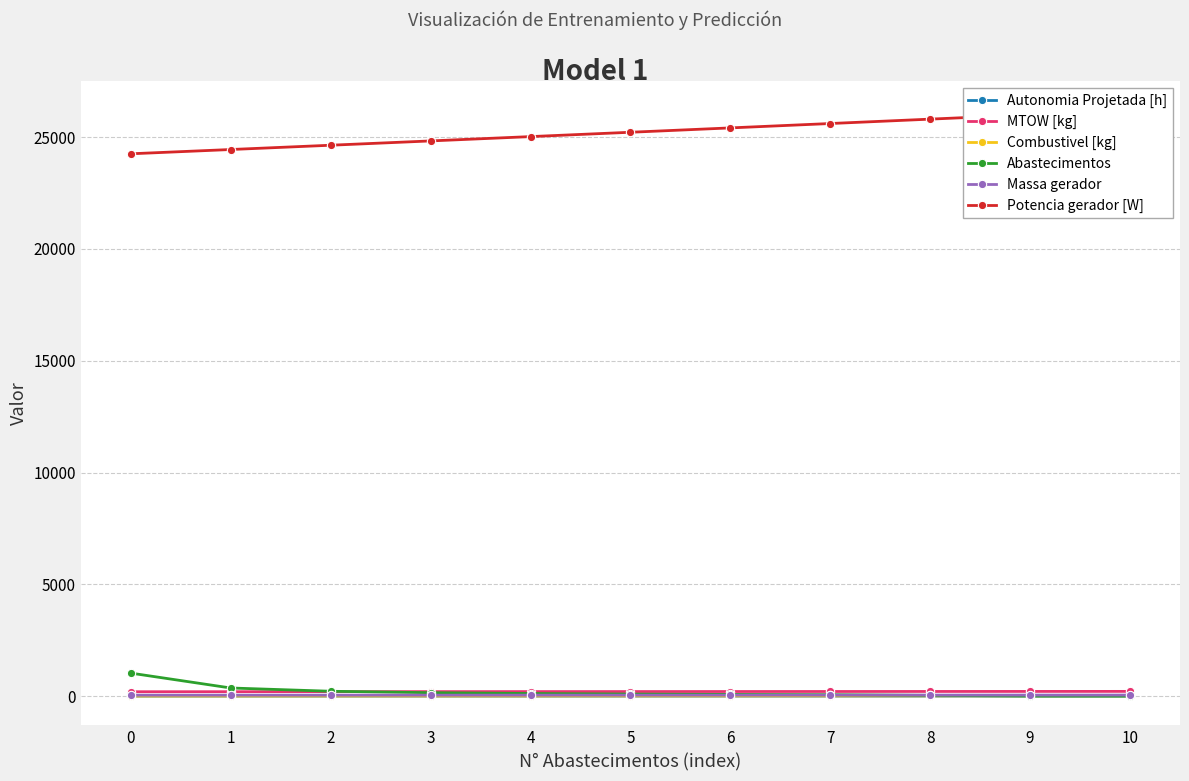

Does the chart display data point markers on the line(s)?

Yes